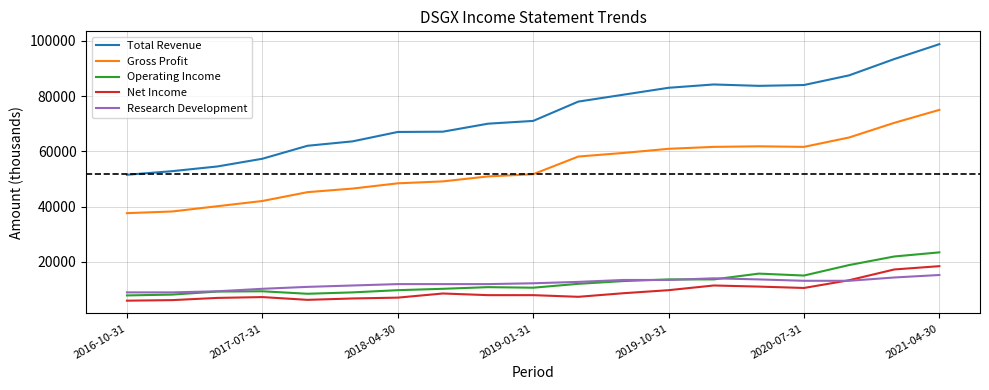

Rank the series by their maximum value, from lowest to highest.

Research Development, Net Income, Operating Income, Gross Profit, Total Revenue